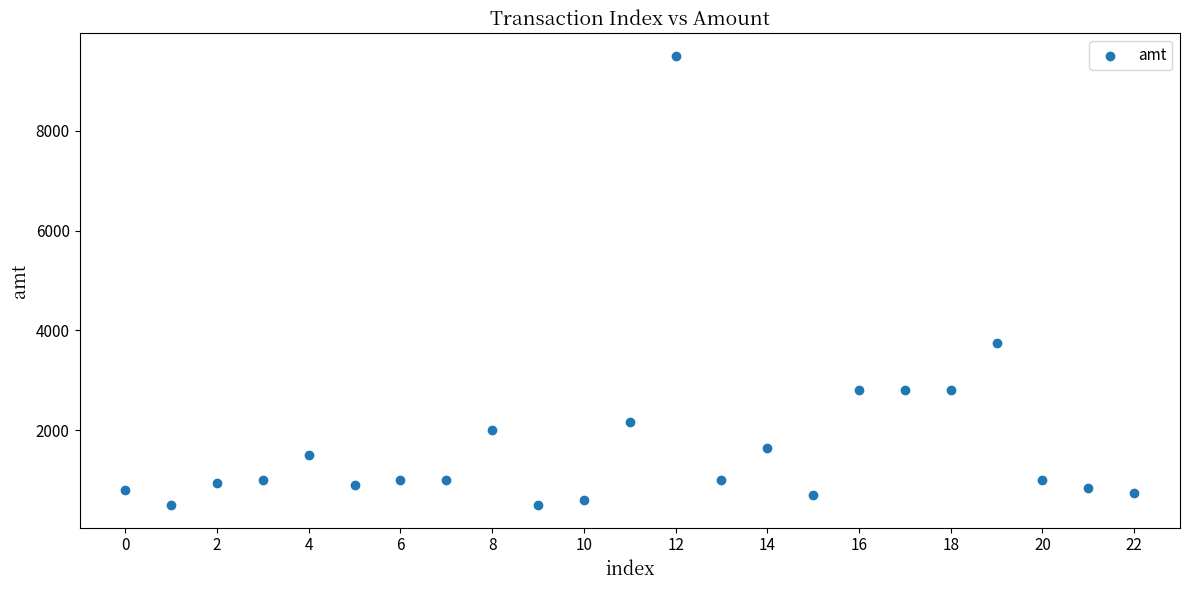

What Y value in the scatter plot is closest to 4999?

3750